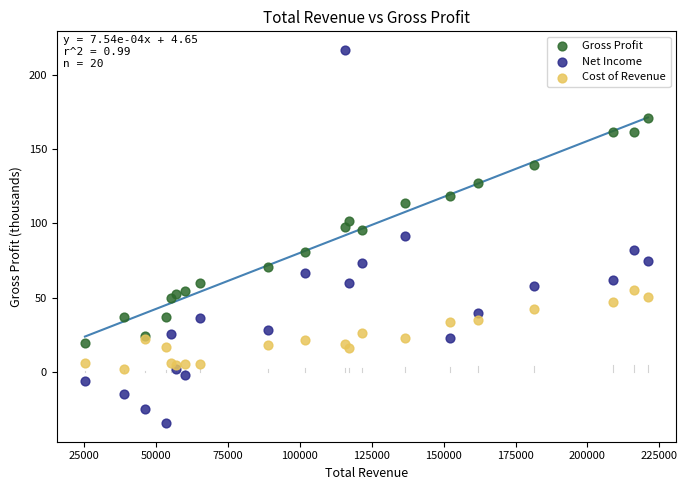

Which series reaches the minimum Y coordinate?

Net Income